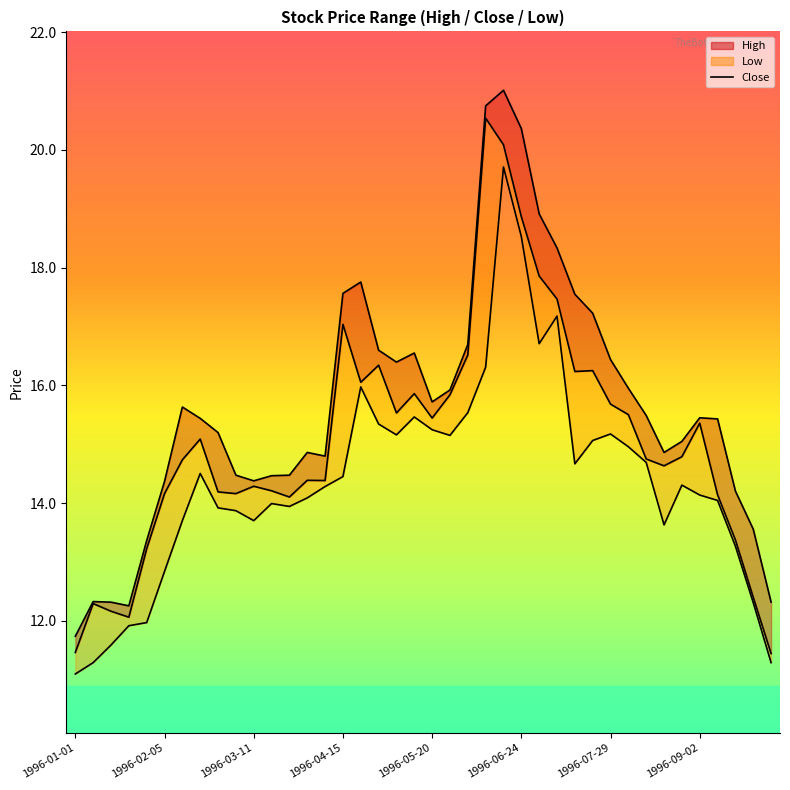

What is the total value across all series at 1996-04-15?

49.1